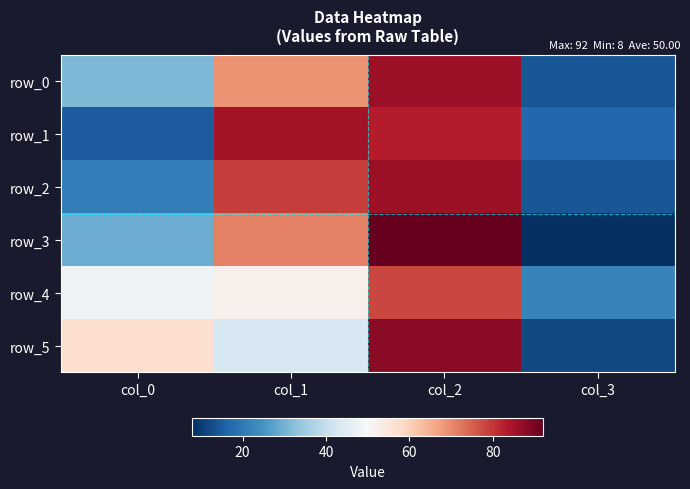

How many data points does each series have?

4